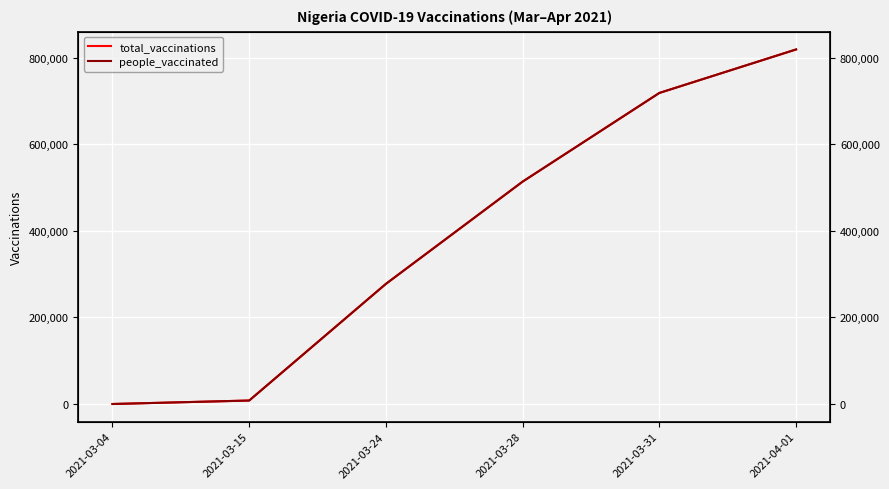

What are all the series names shown in the legend?

total_vaccinations, people_vaccinated